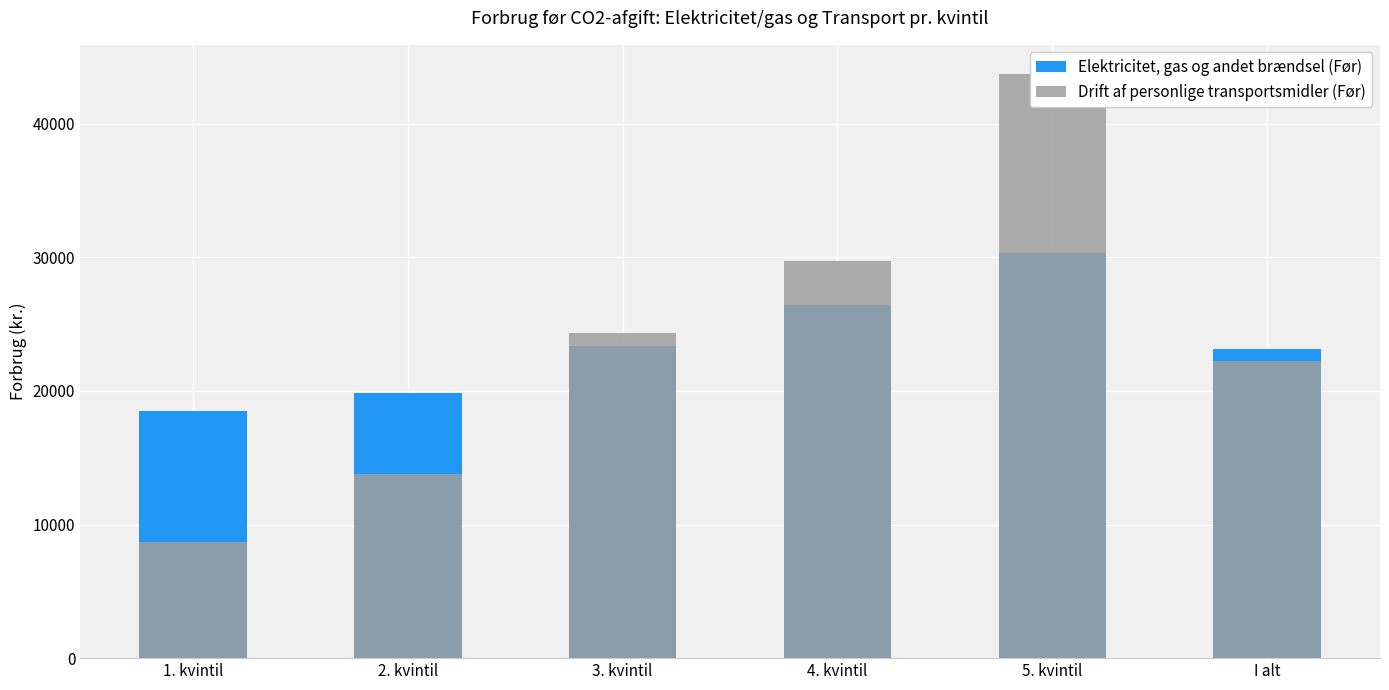

What is the label of the 5th bar from the right?

2. kvintil